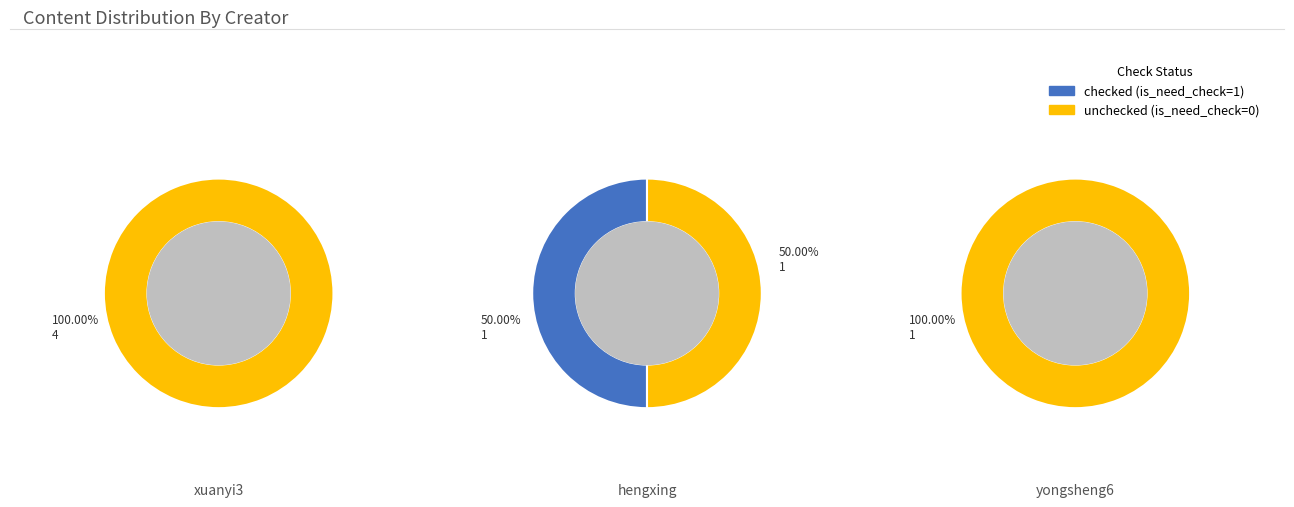

Is 1745725 the majority of the pie?

No